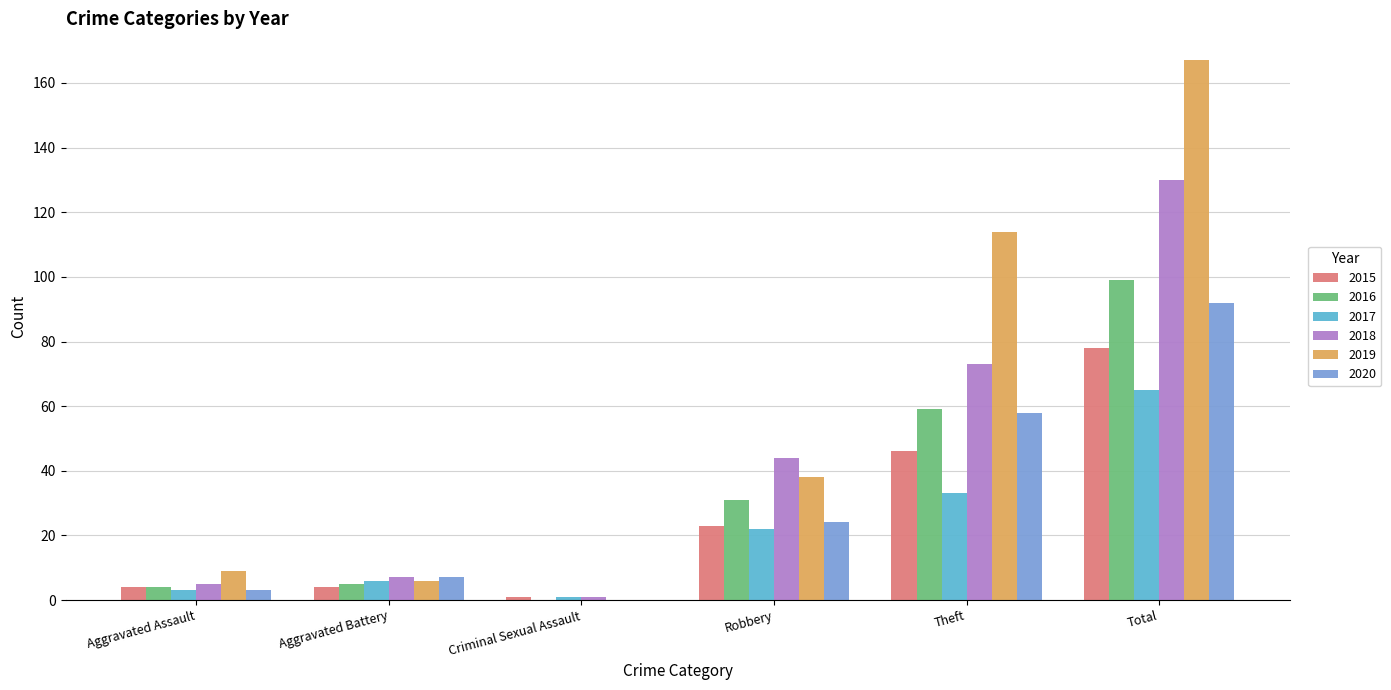

True or false: 2020 has a value of -30 at Criminal Sexual Assault.

False